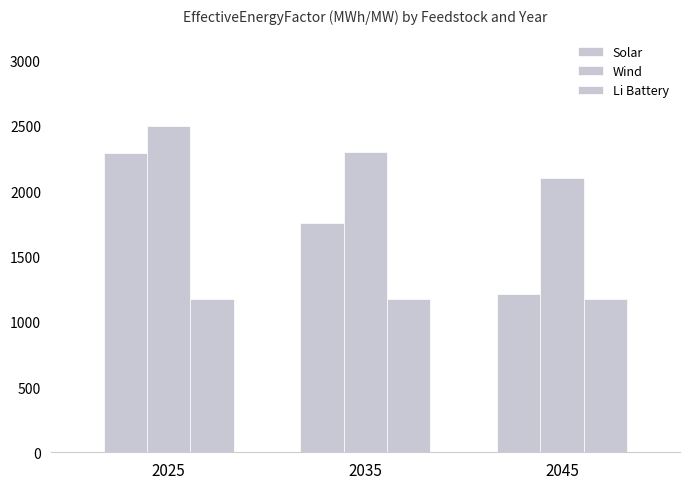

What is the total value across all series at 2035?

5228.8